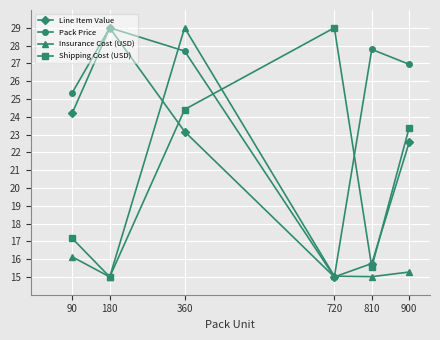

Is the value of Insurance Cost (USD) at 360 greater than the value of Line Item Value at 360?

Yes